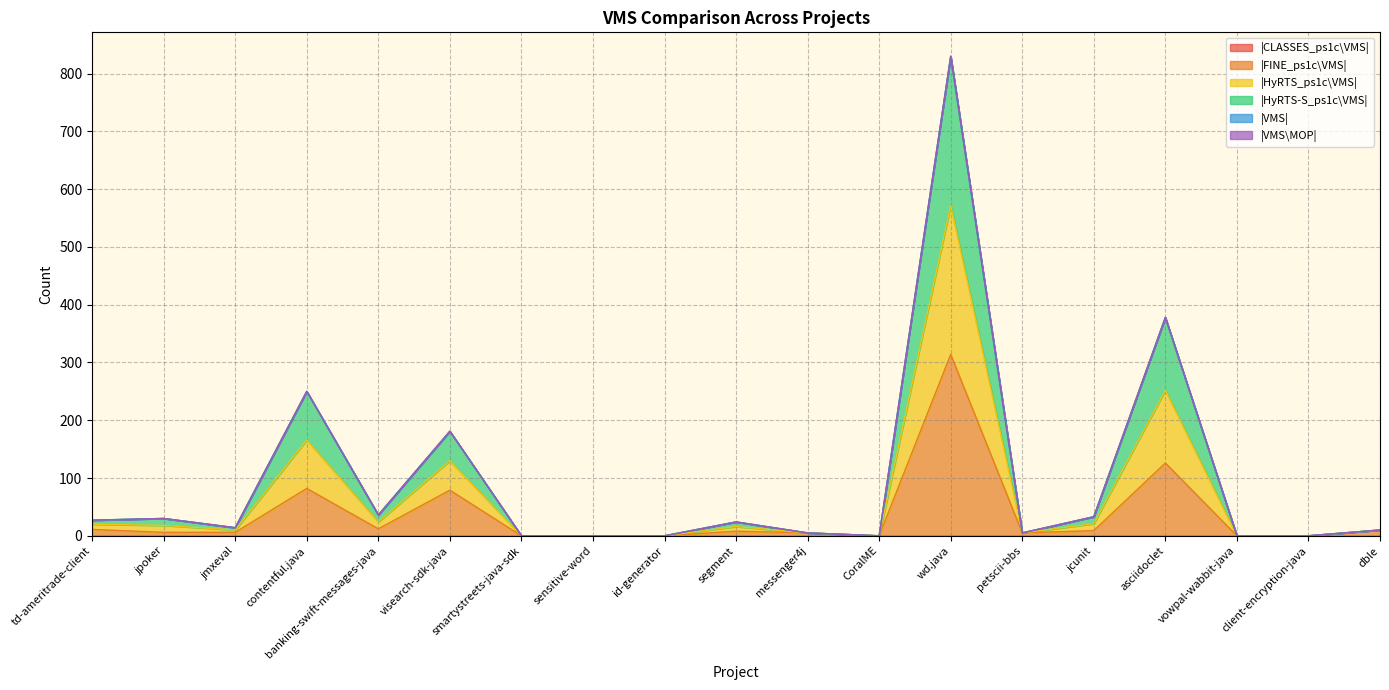

Does the chart have visible grid lines?

Yes